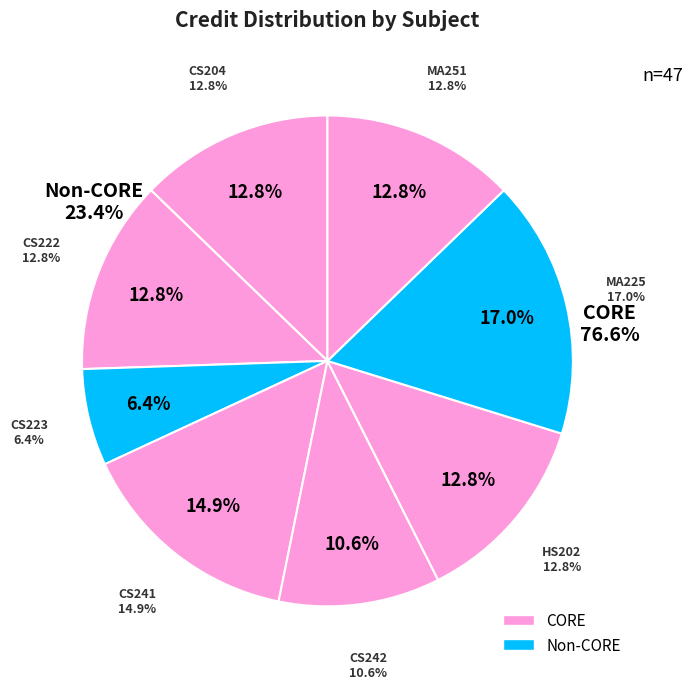

The MA251 slice represents 4% of the pie. True or false?

False